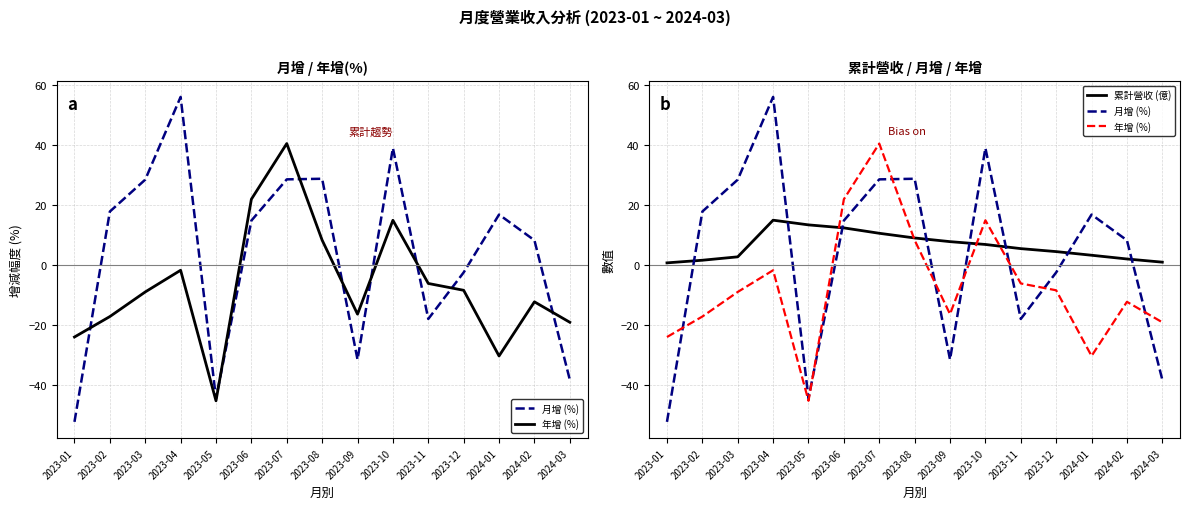

What is the label of the 6th point from the left?

2023-06